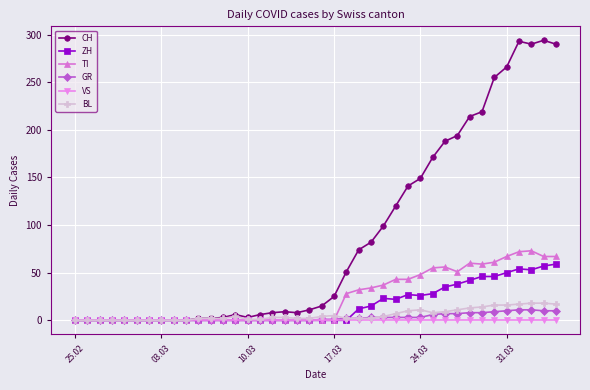

At how many categories does at least one series exceed 128?

13